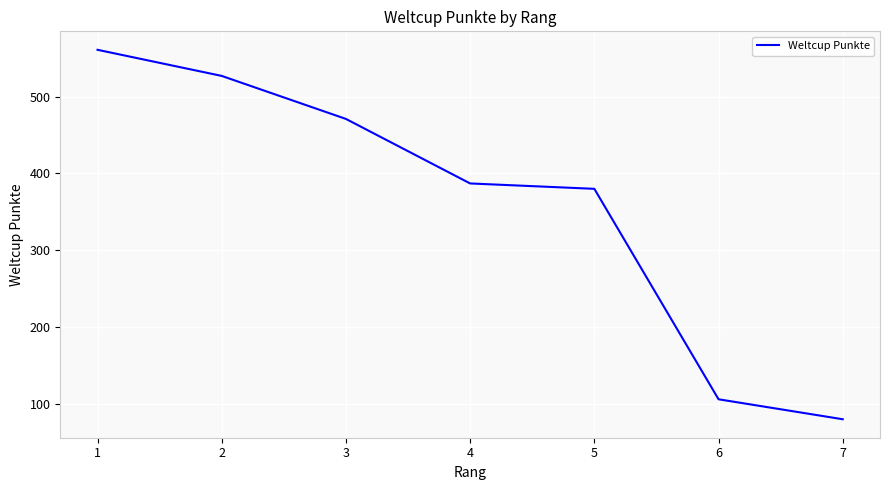

How many lines are shown in the chart?

1